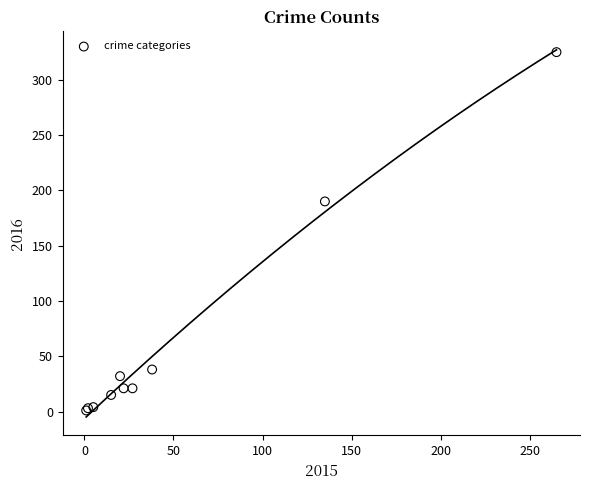

What Y value in the scatter plot is closest to 163?

190